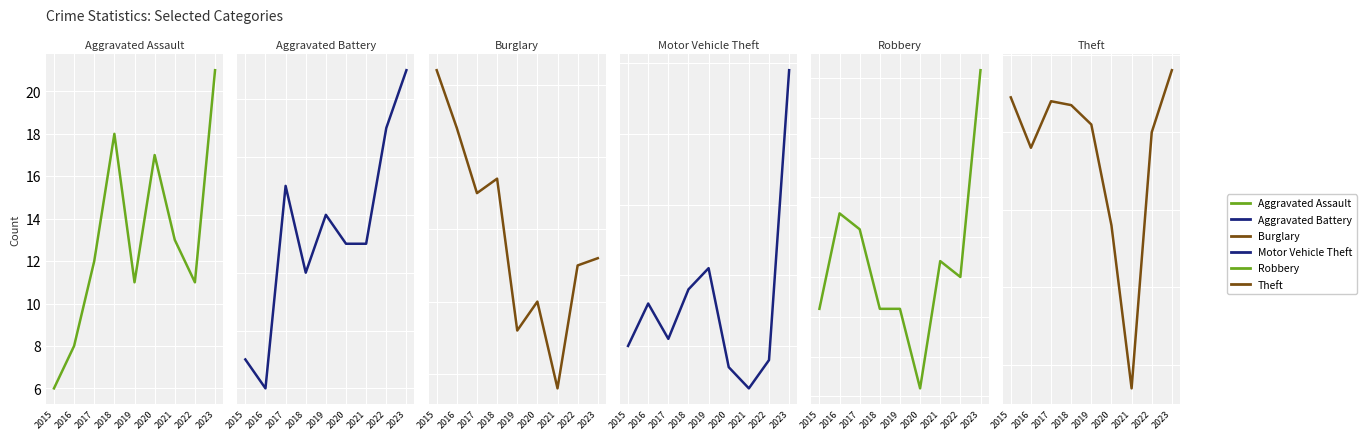

At how many categories does at least one series exceed 40?

9